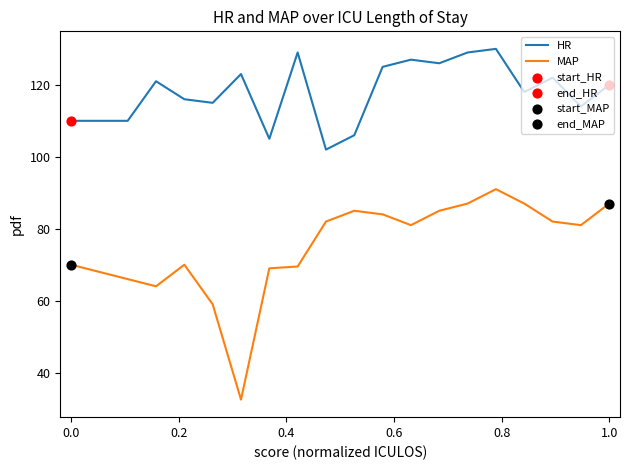

At how many categories does at least one series exceed 94?

20